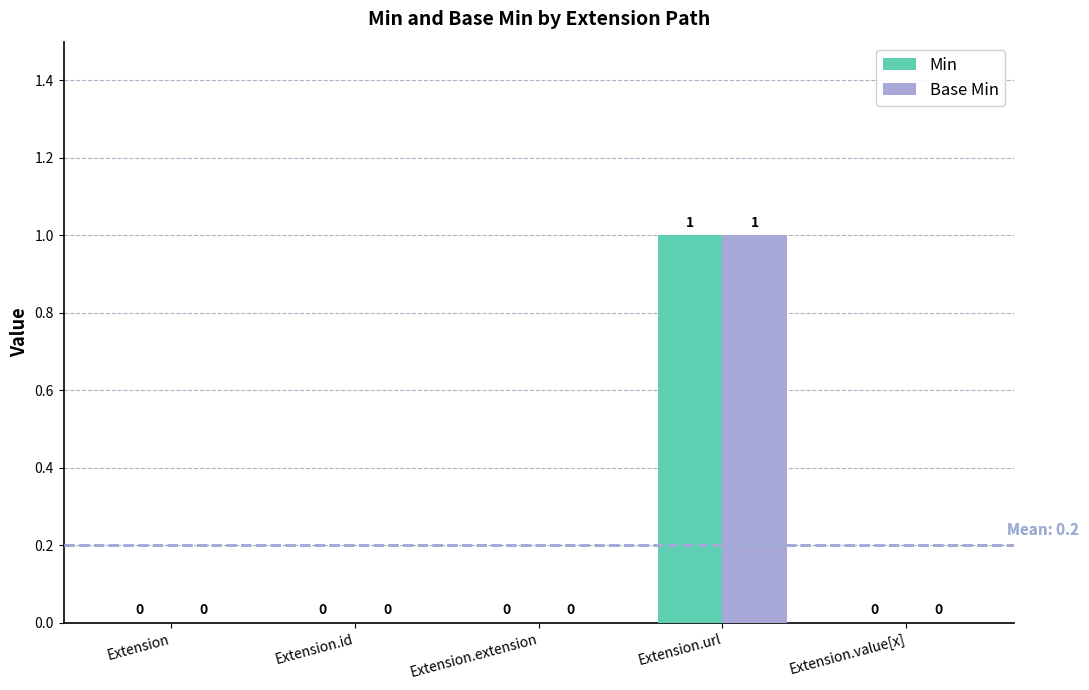

What is the sum of the Min values at Extension.url and Extension.extension?

1